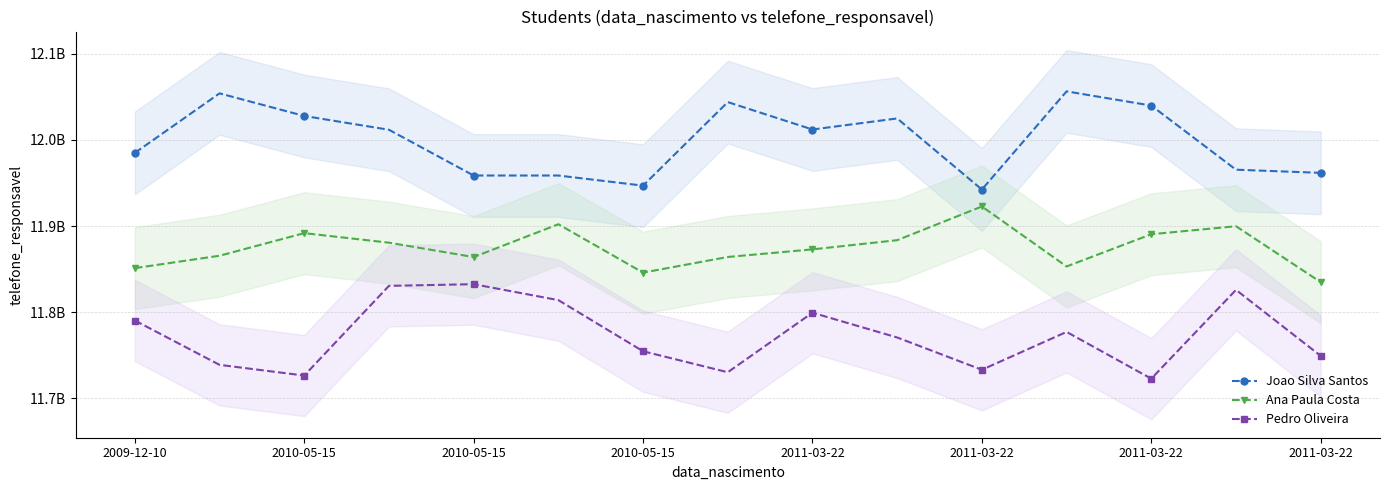

What is the value of the Ana Paula Costa point at the 12th from the left?

11853183437.7